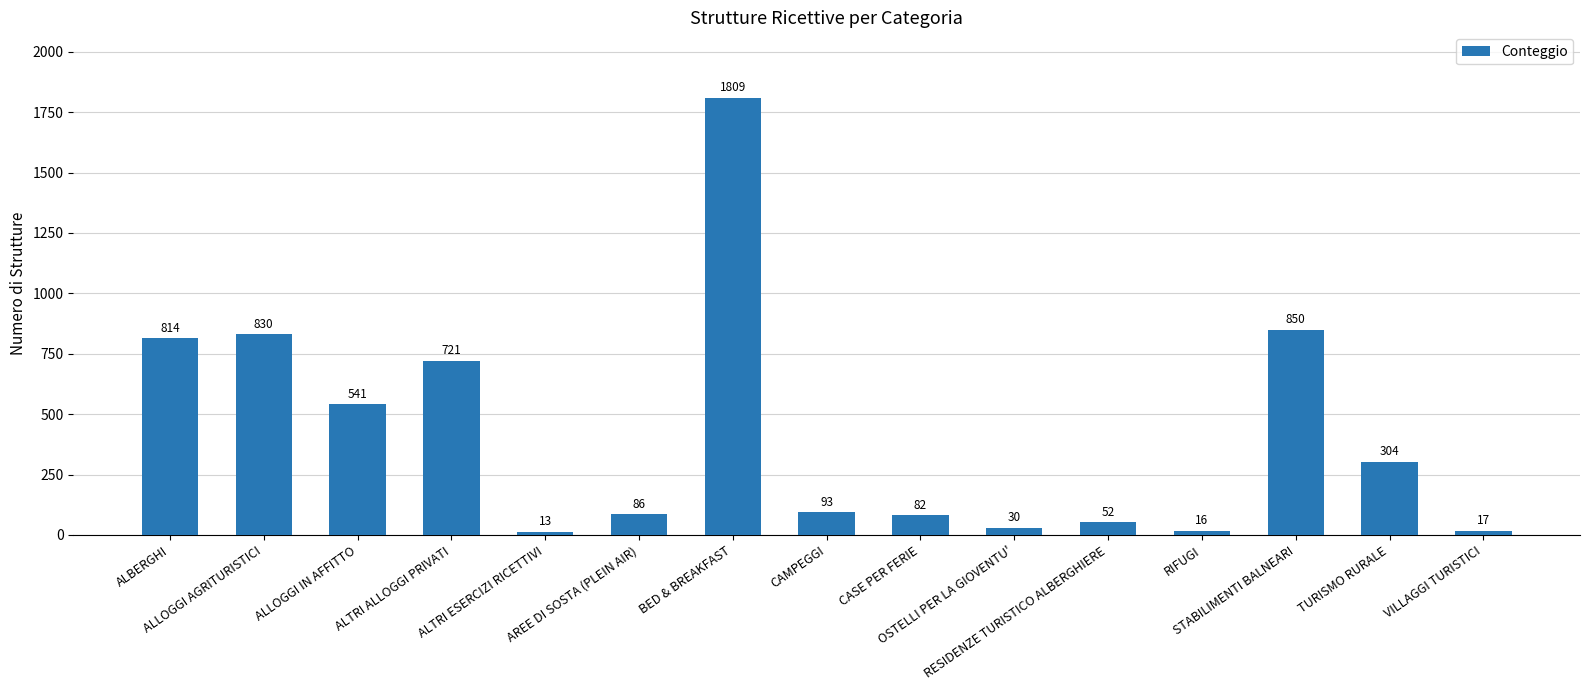

What is the smallest value displayed?

13